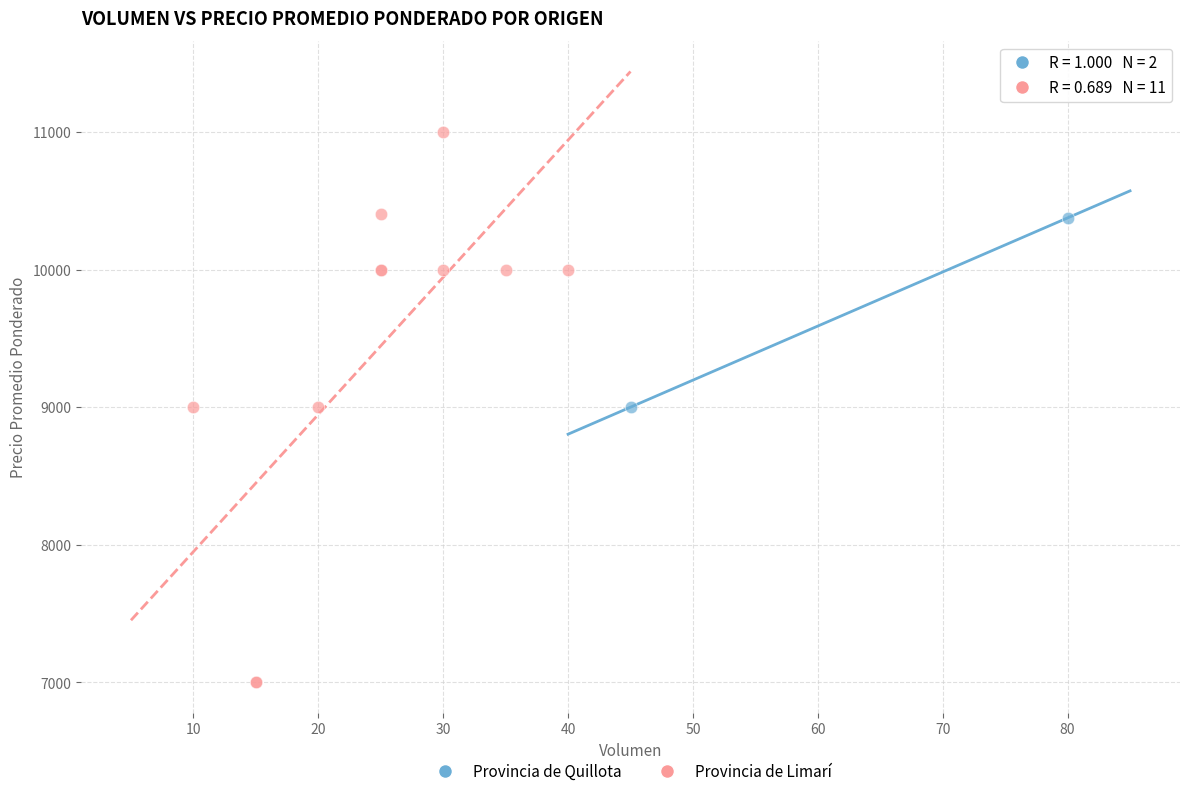

What are all the series names shown in the legend?

Provincia de Quillota, Provincia de Limarí